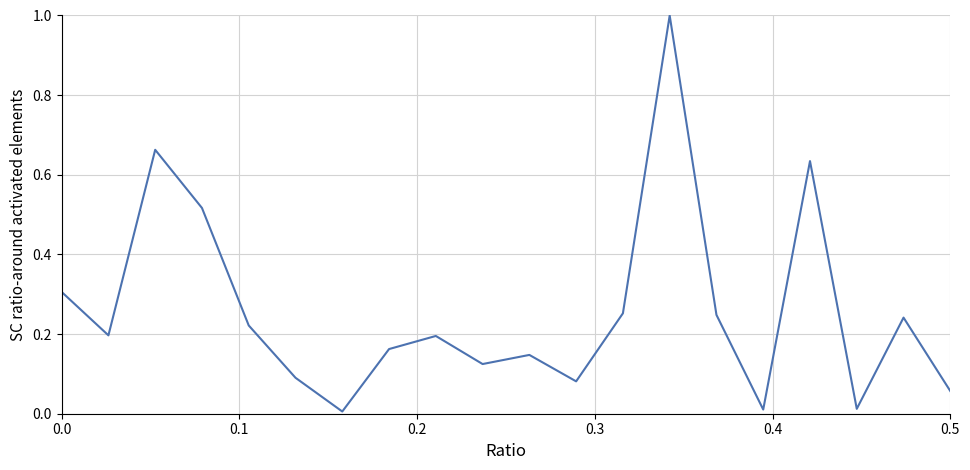

What is the difference between the maximum and minimum values?

1.0